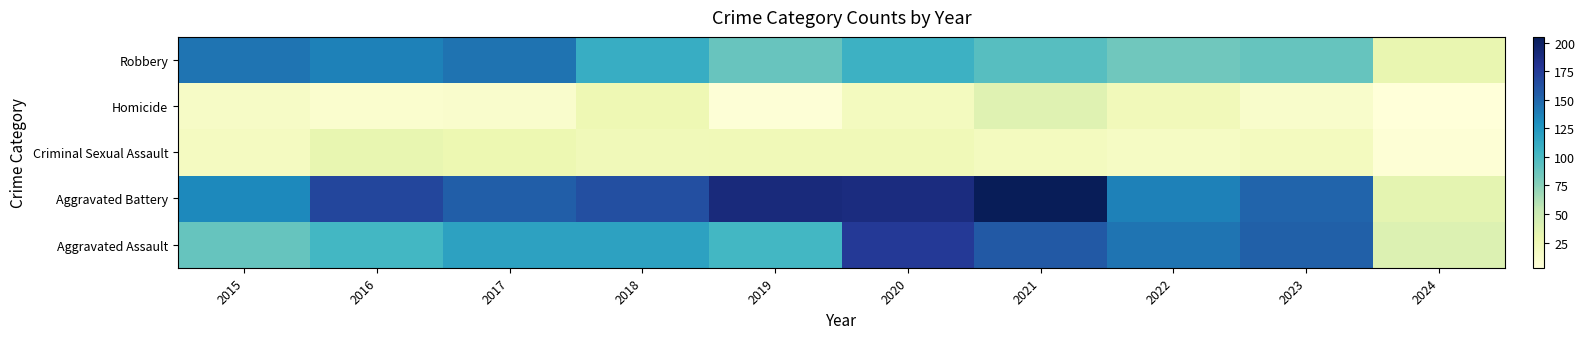

How many distinct data groups are displayed?

5